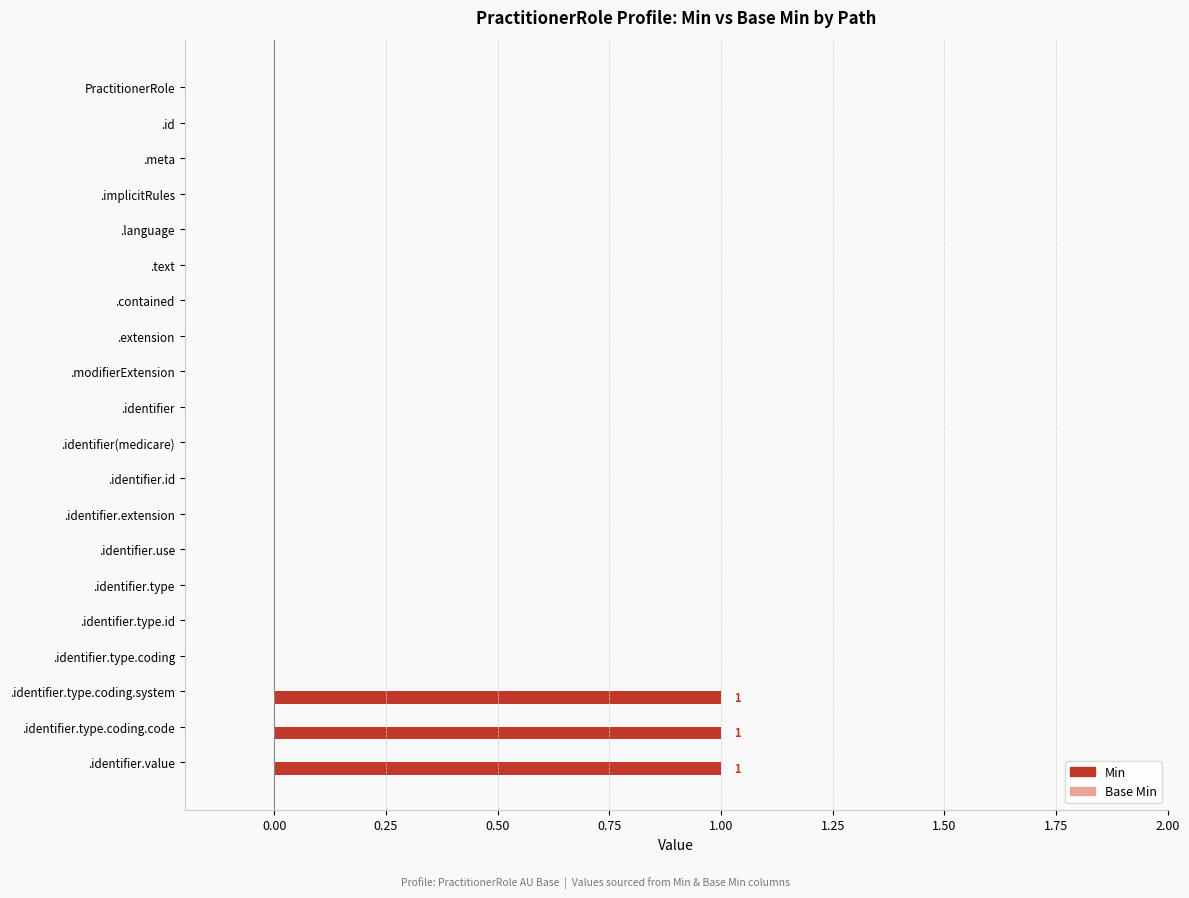

What is the sum of all values?

3